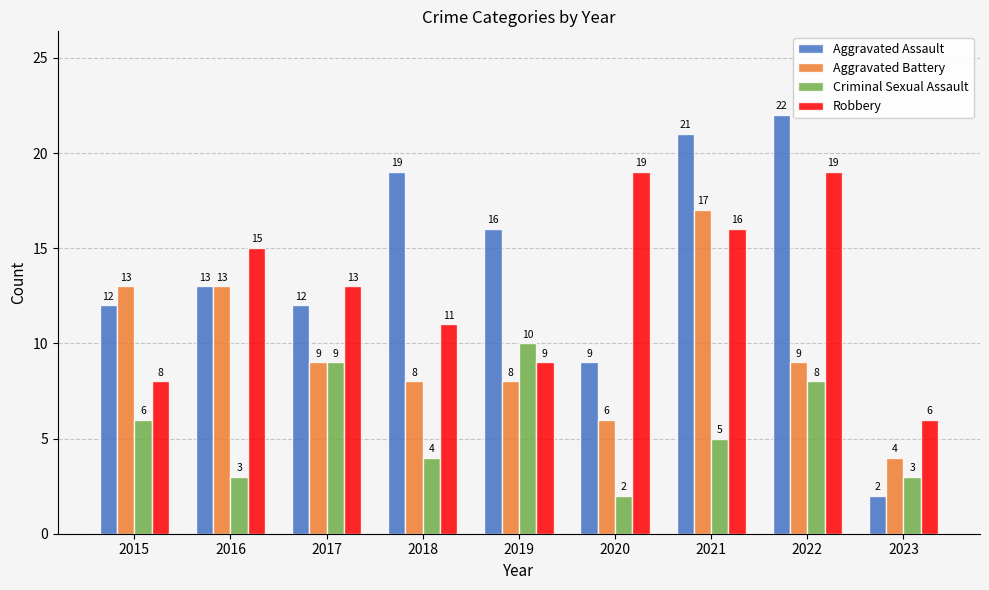

Rank the series at 2018 from lowest to highest value.

Criminal Sexual Assault, Aggravated Battery, Robbery, Aggravated Assault